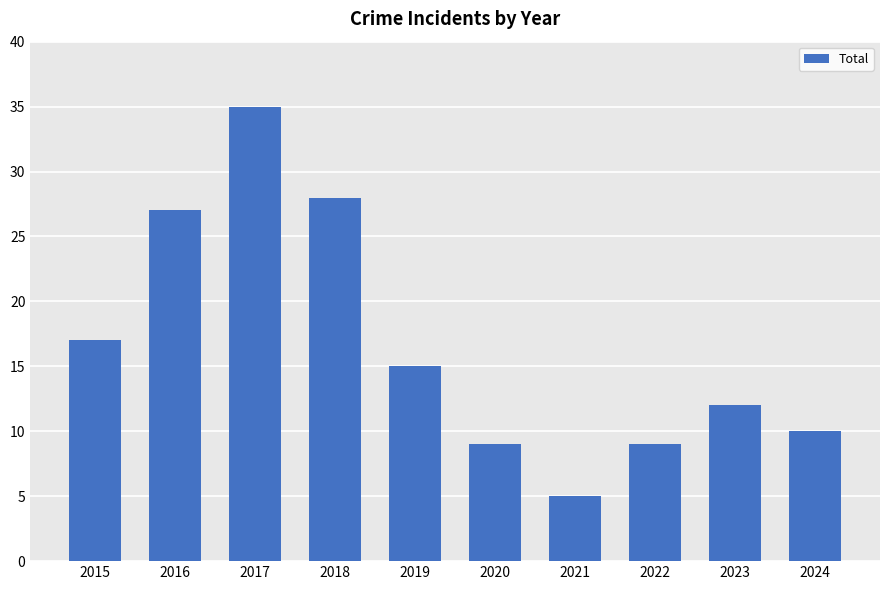

How many data points are less than 15?

5